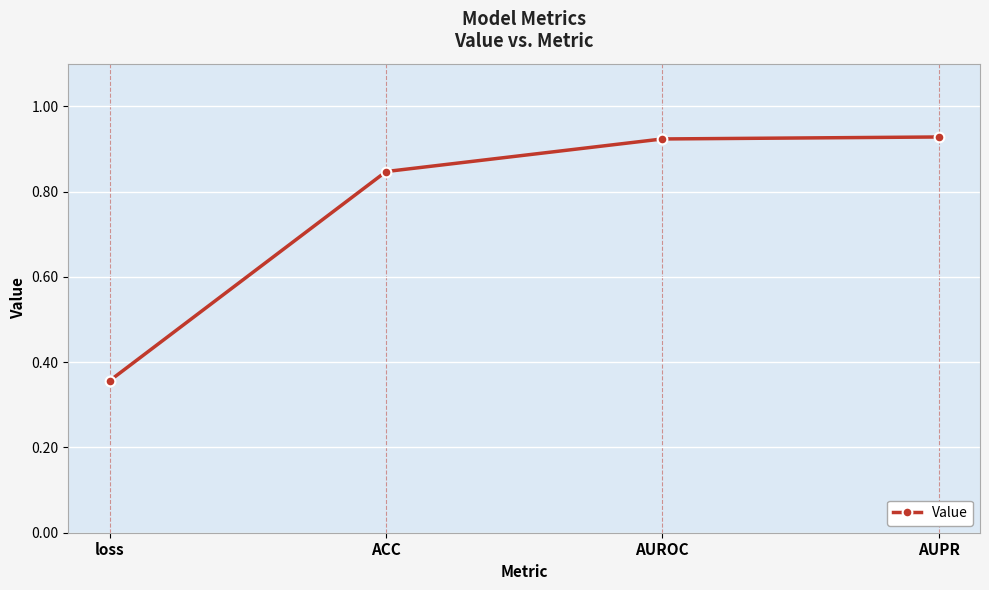

How many categories are shown in the chart?

4